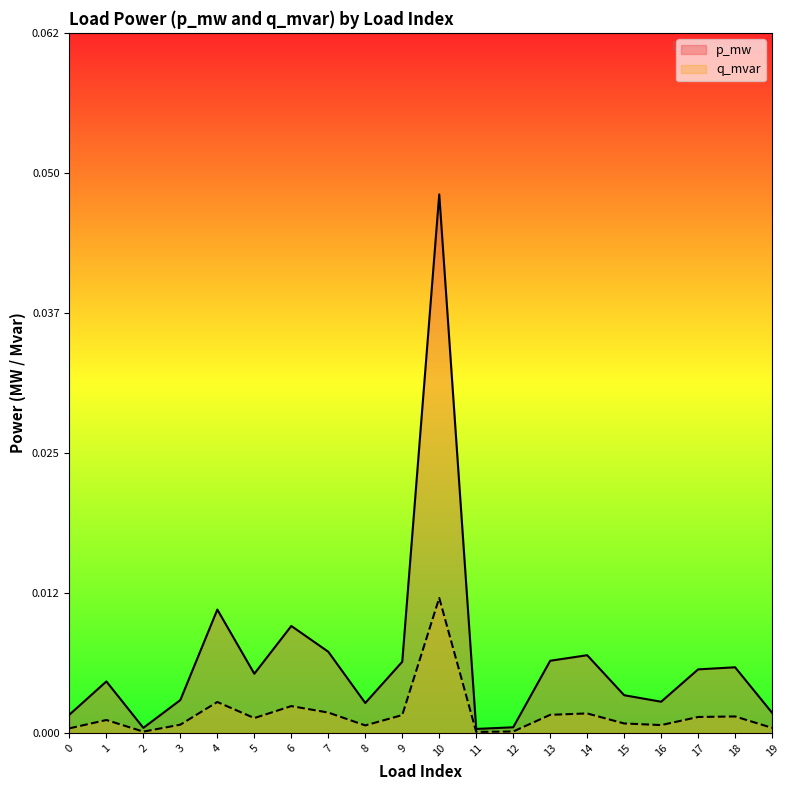

Count the number of categories in the chart.

20